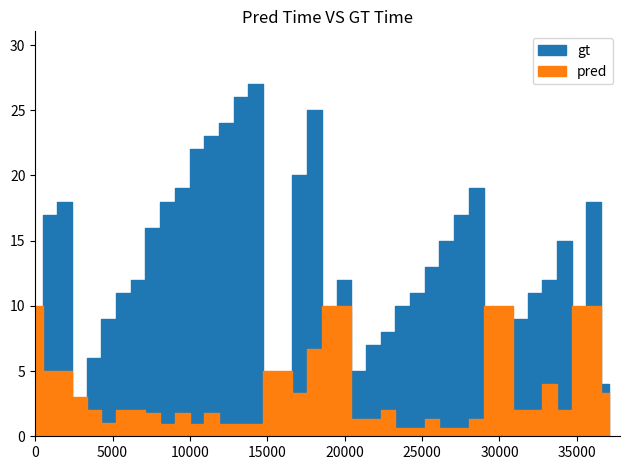

Between 2 and 27, which is larger?

2